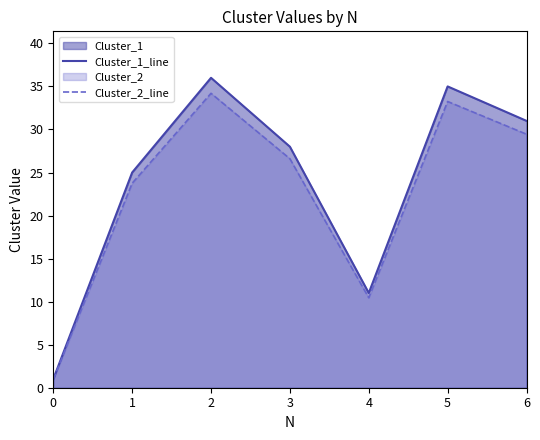

What is the value of the Cluster_2_line point at the 2nd from the left?

23.8